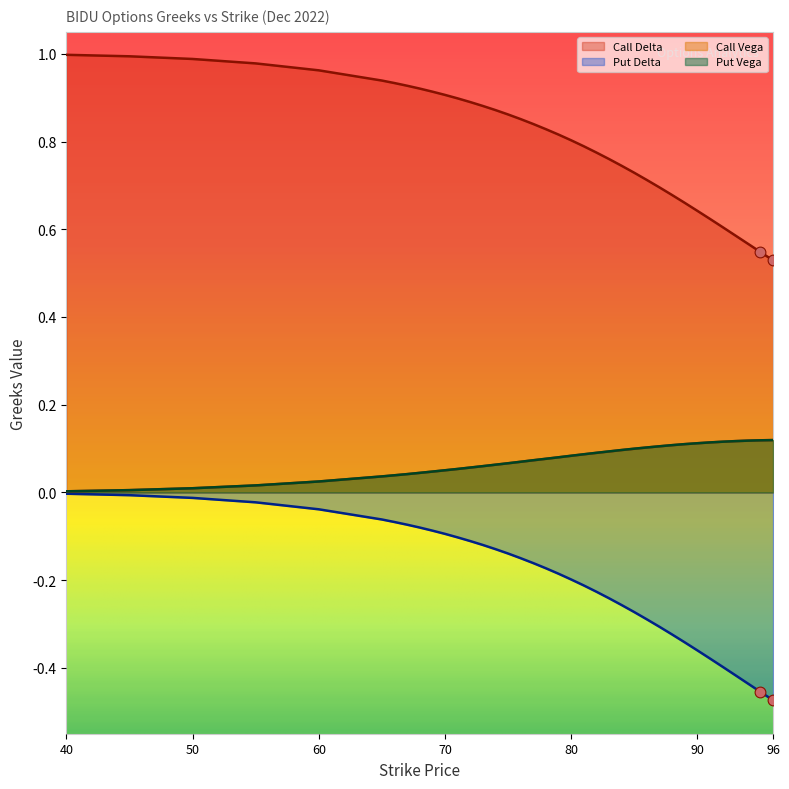

What are all the series names shown in the legend?

Call Delta, Put Delta, Call Vega, Put Vega